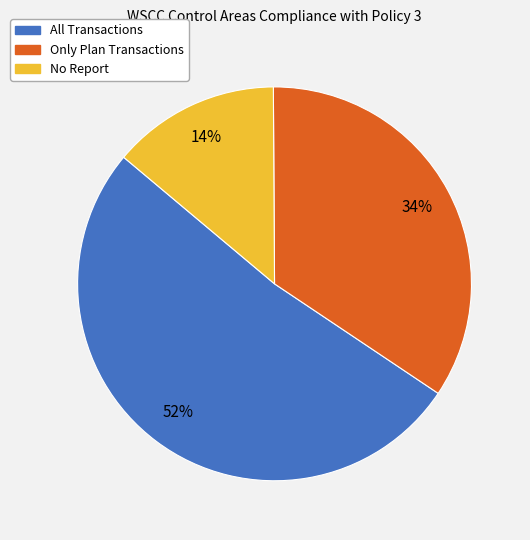

What is the smallest slice in the pie chart?

No Report